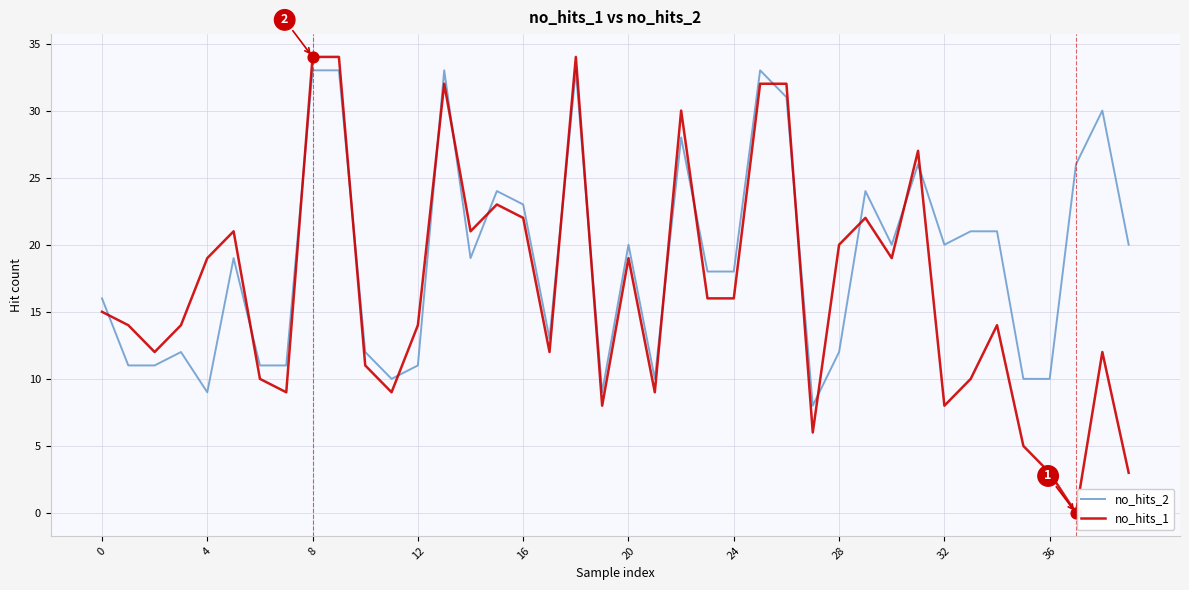

Which series has the largest total across all categories?

no_hits_2